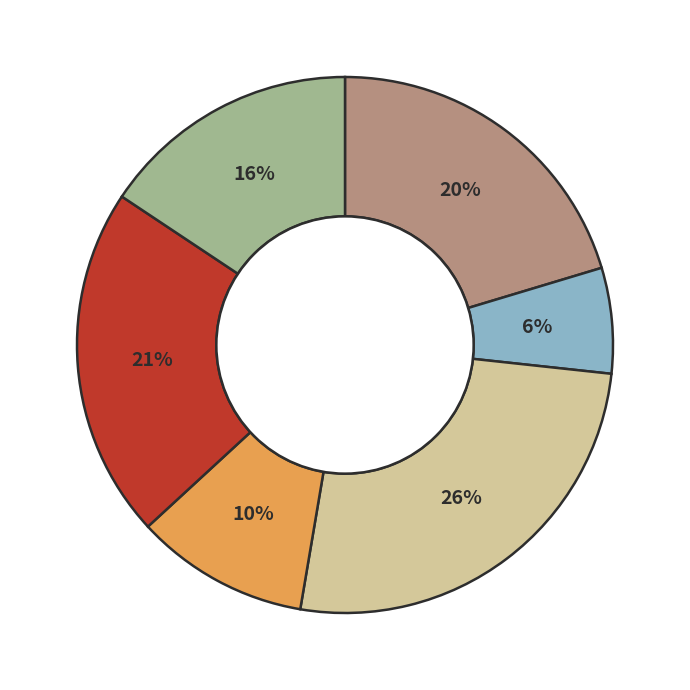

Is there a majority slice in this chart?

No